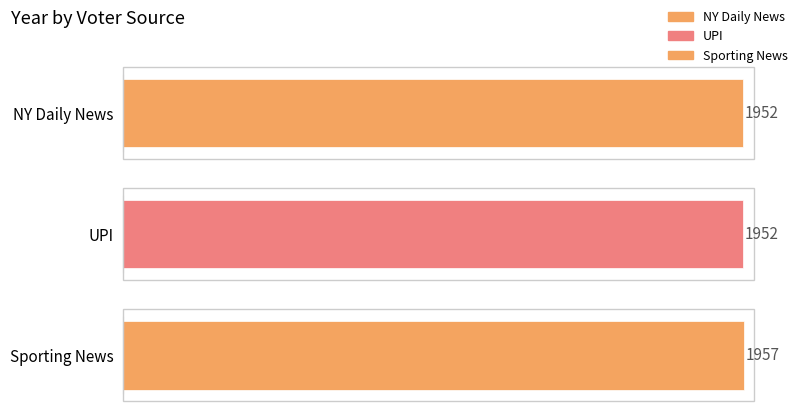

List the labels in order of value, largest first.

Sporting News, NY Daily News, UPI